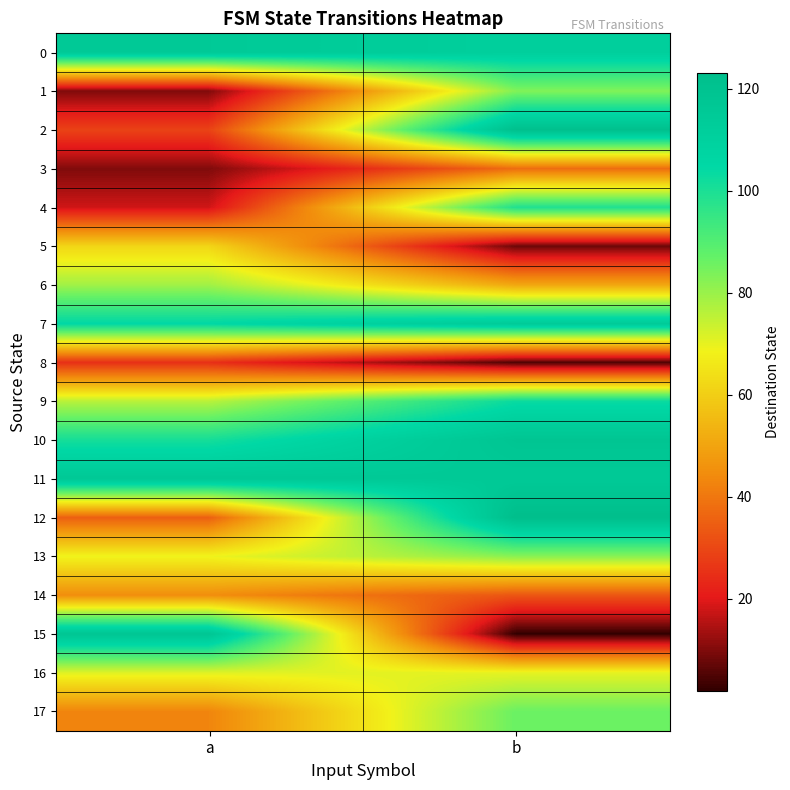

Rank the series by their maximum value, from lowest to highest.

8, 3, 14, 5, 16, 6, 13, 1, 17, 4, 9, 7, 0, 11, 10, 15, 2, 12